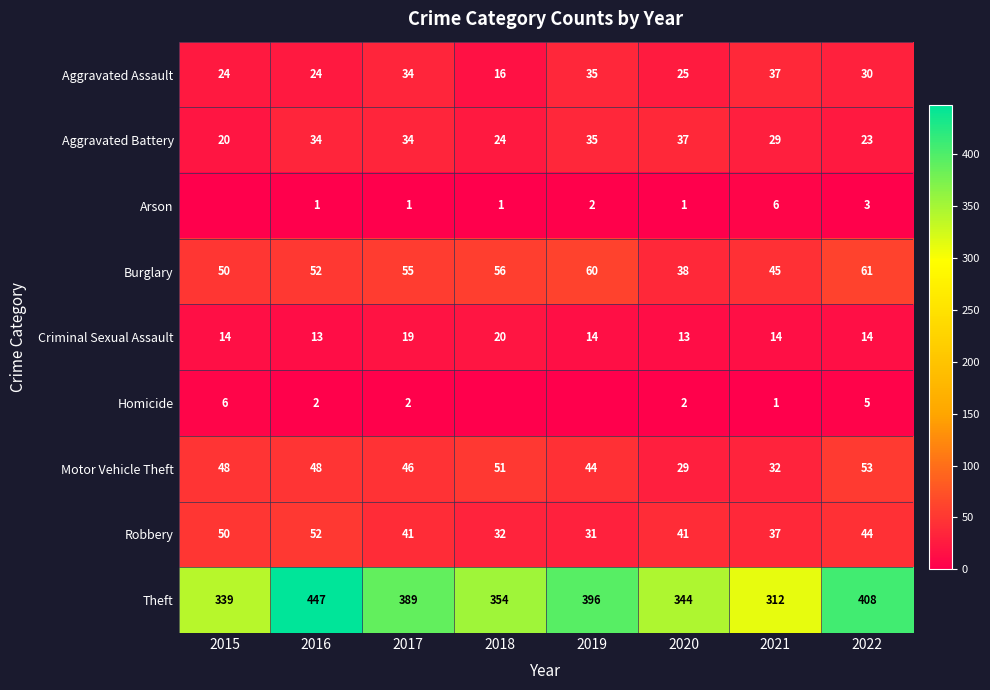

Is it true that Homicide equals 3 at 2022?

False